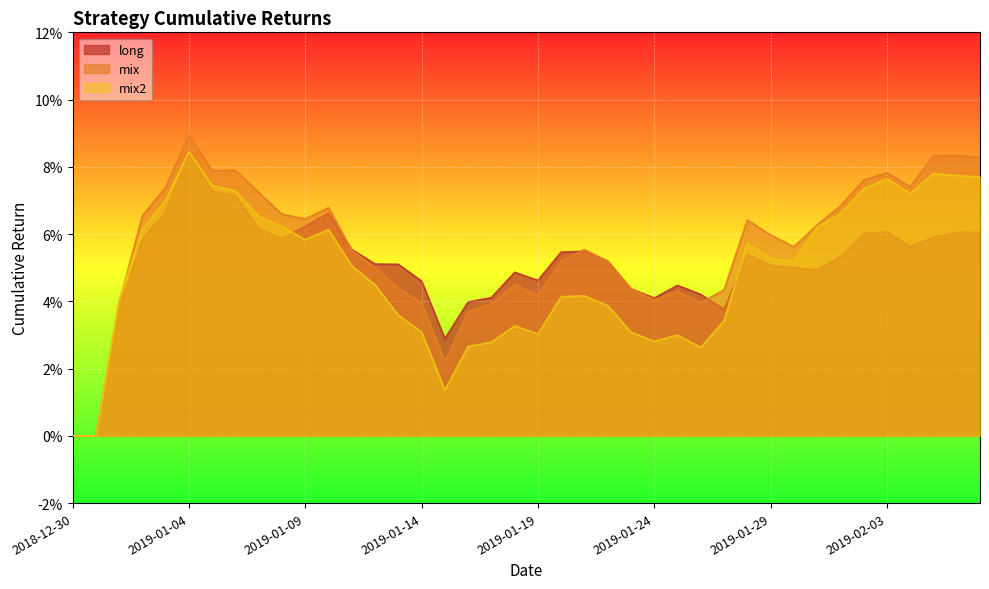

How many positive values does the mix2 series have?

38